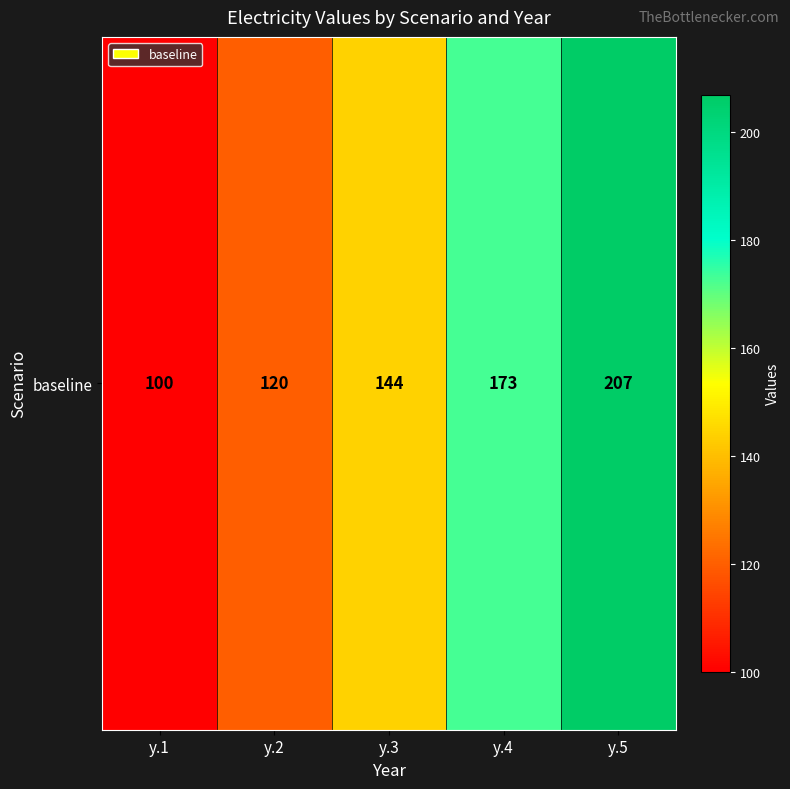

True or false: the data shows 120 at y.2.

True